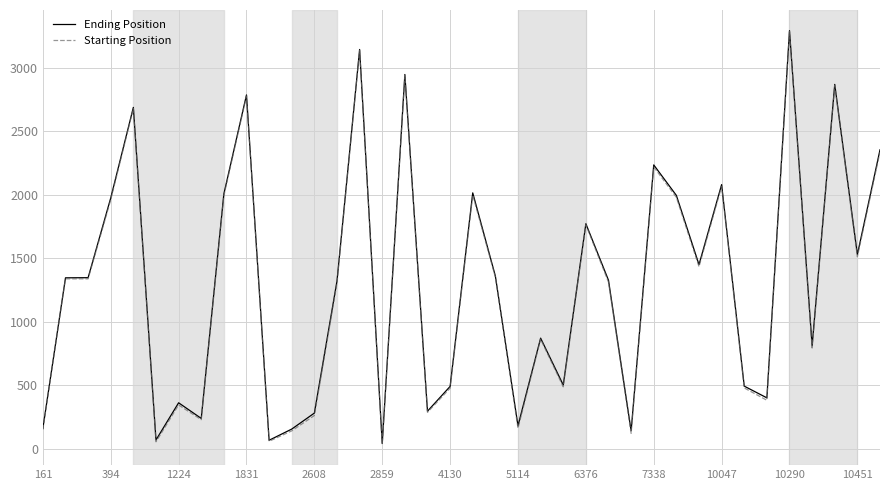

What is the value of the Ending Position point at the 24th from the left?

501